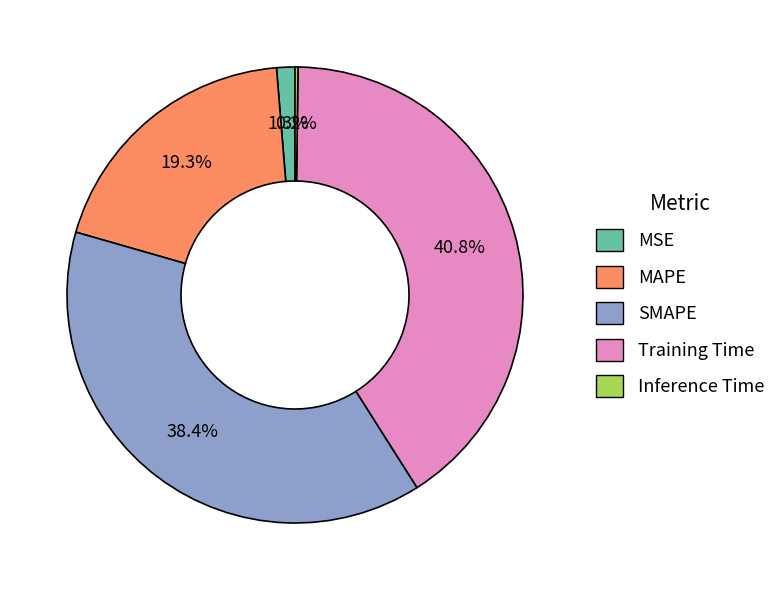

Does Training Time represent more than half of the total?

No